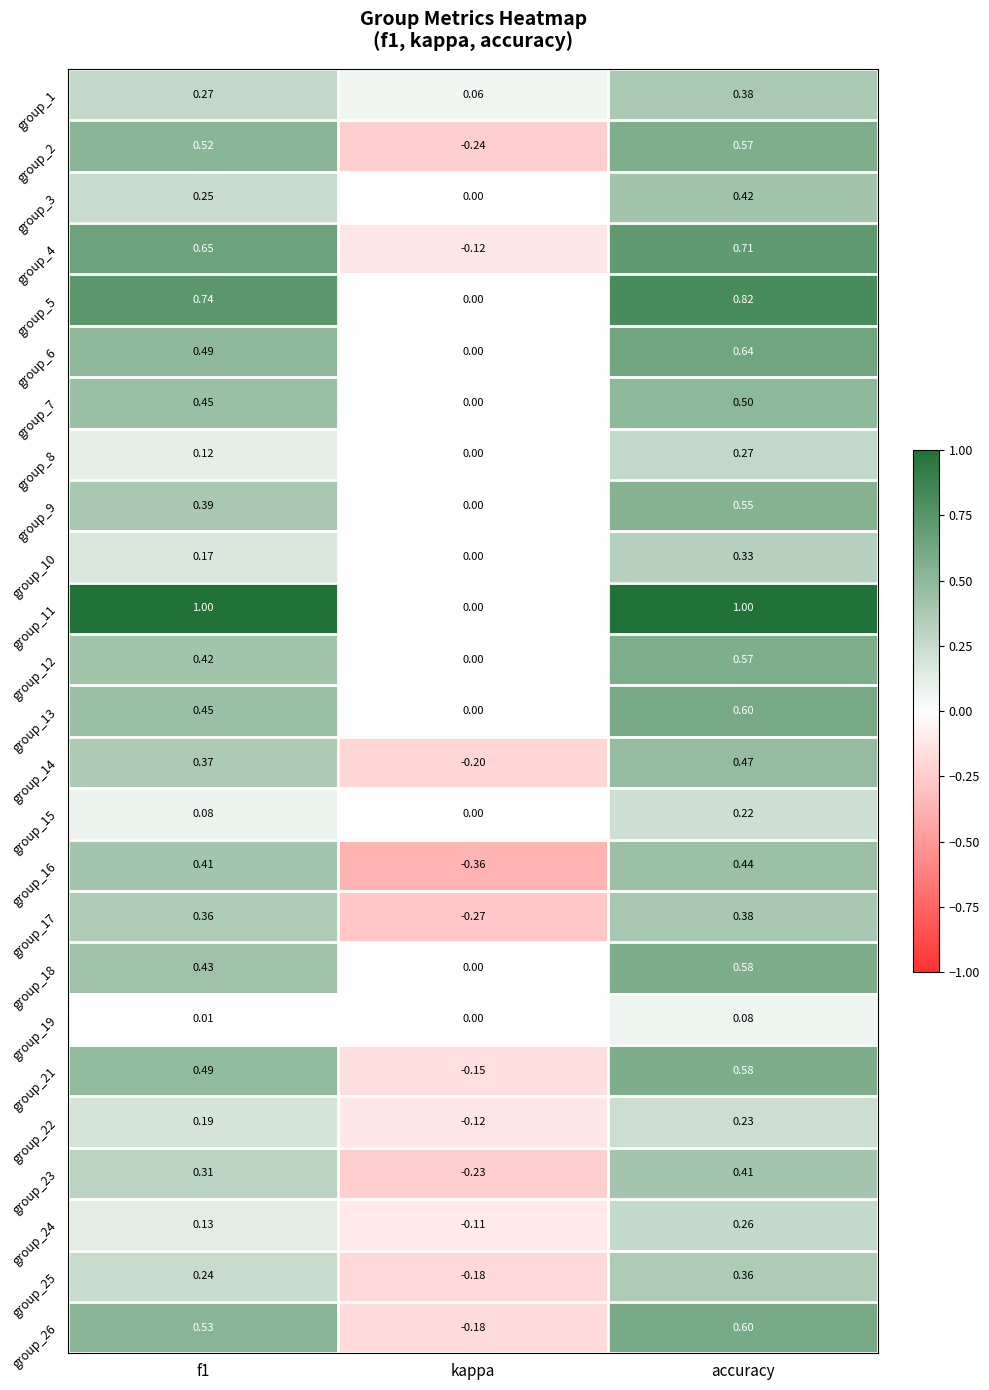

Which category has the lowest value across all series?

kappa